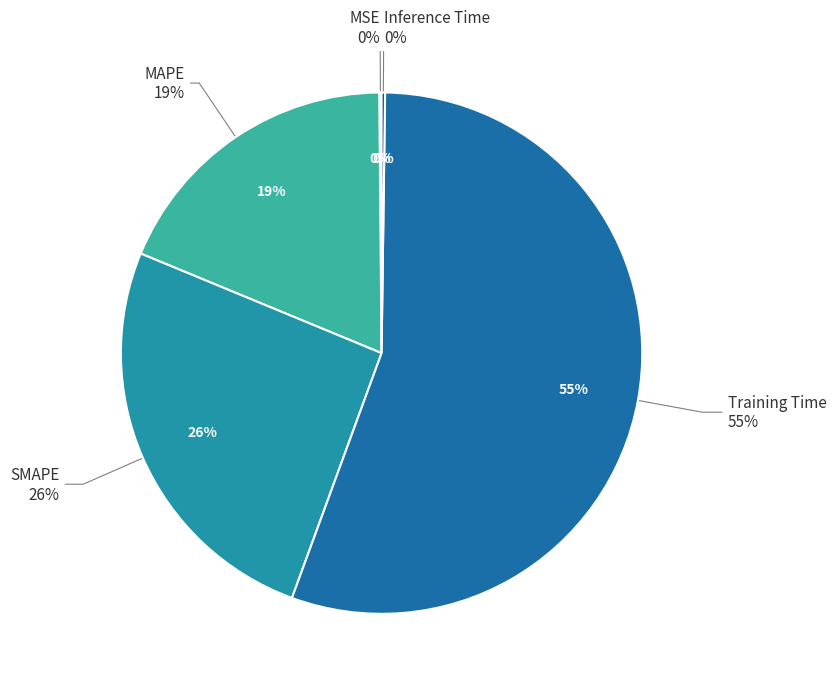

To the nearest percent, what percentage of the pie is Training Time?

55%